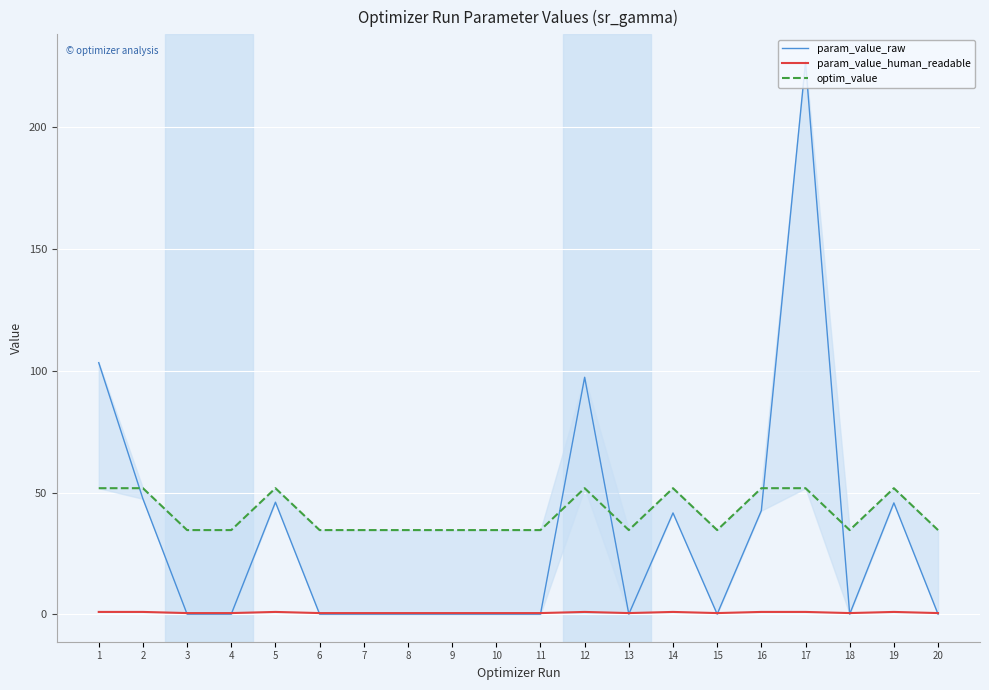

The param_value_raw series shows 0.1 at 9. True or false?

False